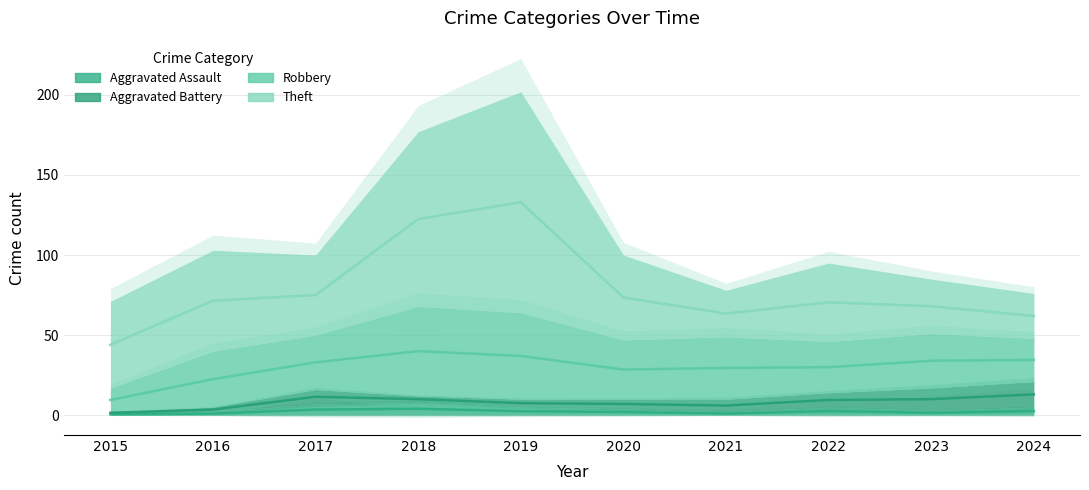

Between 2021 and 2022, which series saw the biggest shift?

Theft